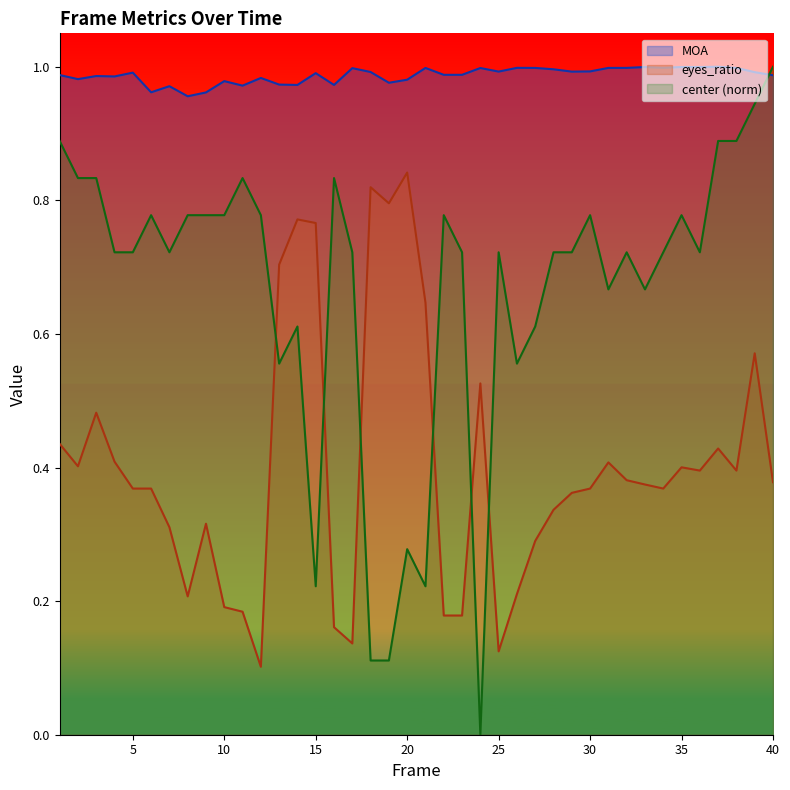

How many interior local valleys does the center series have?

9